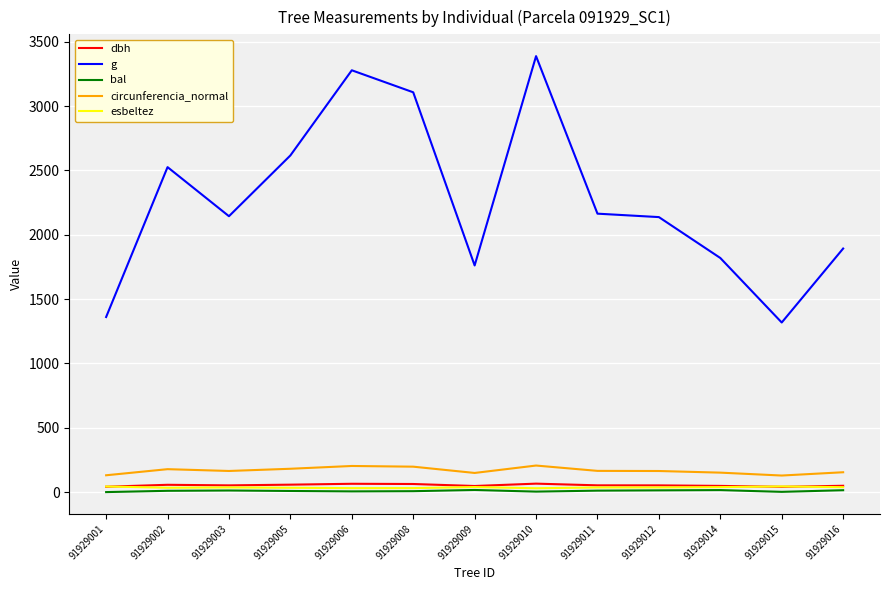

Which series changed the most between 91929008 and 91929015?

g